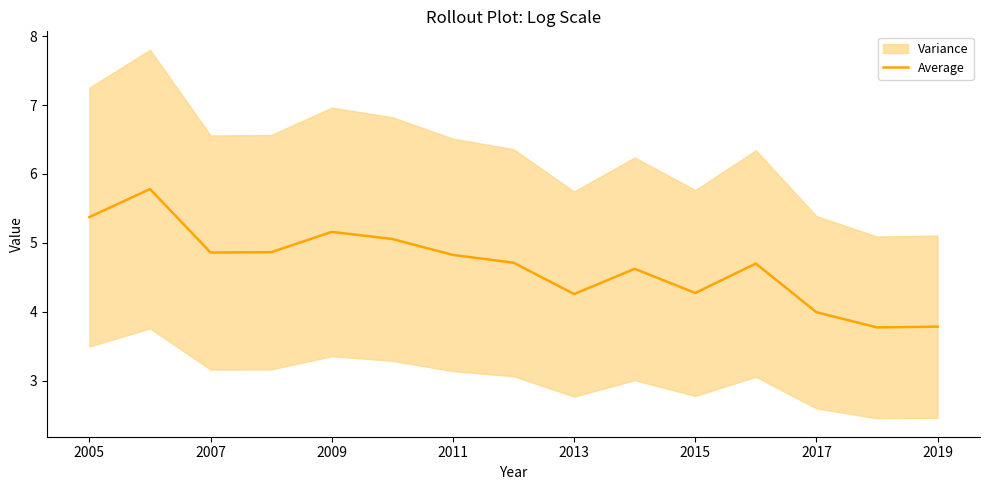

Where does the data first go above 4?

2005